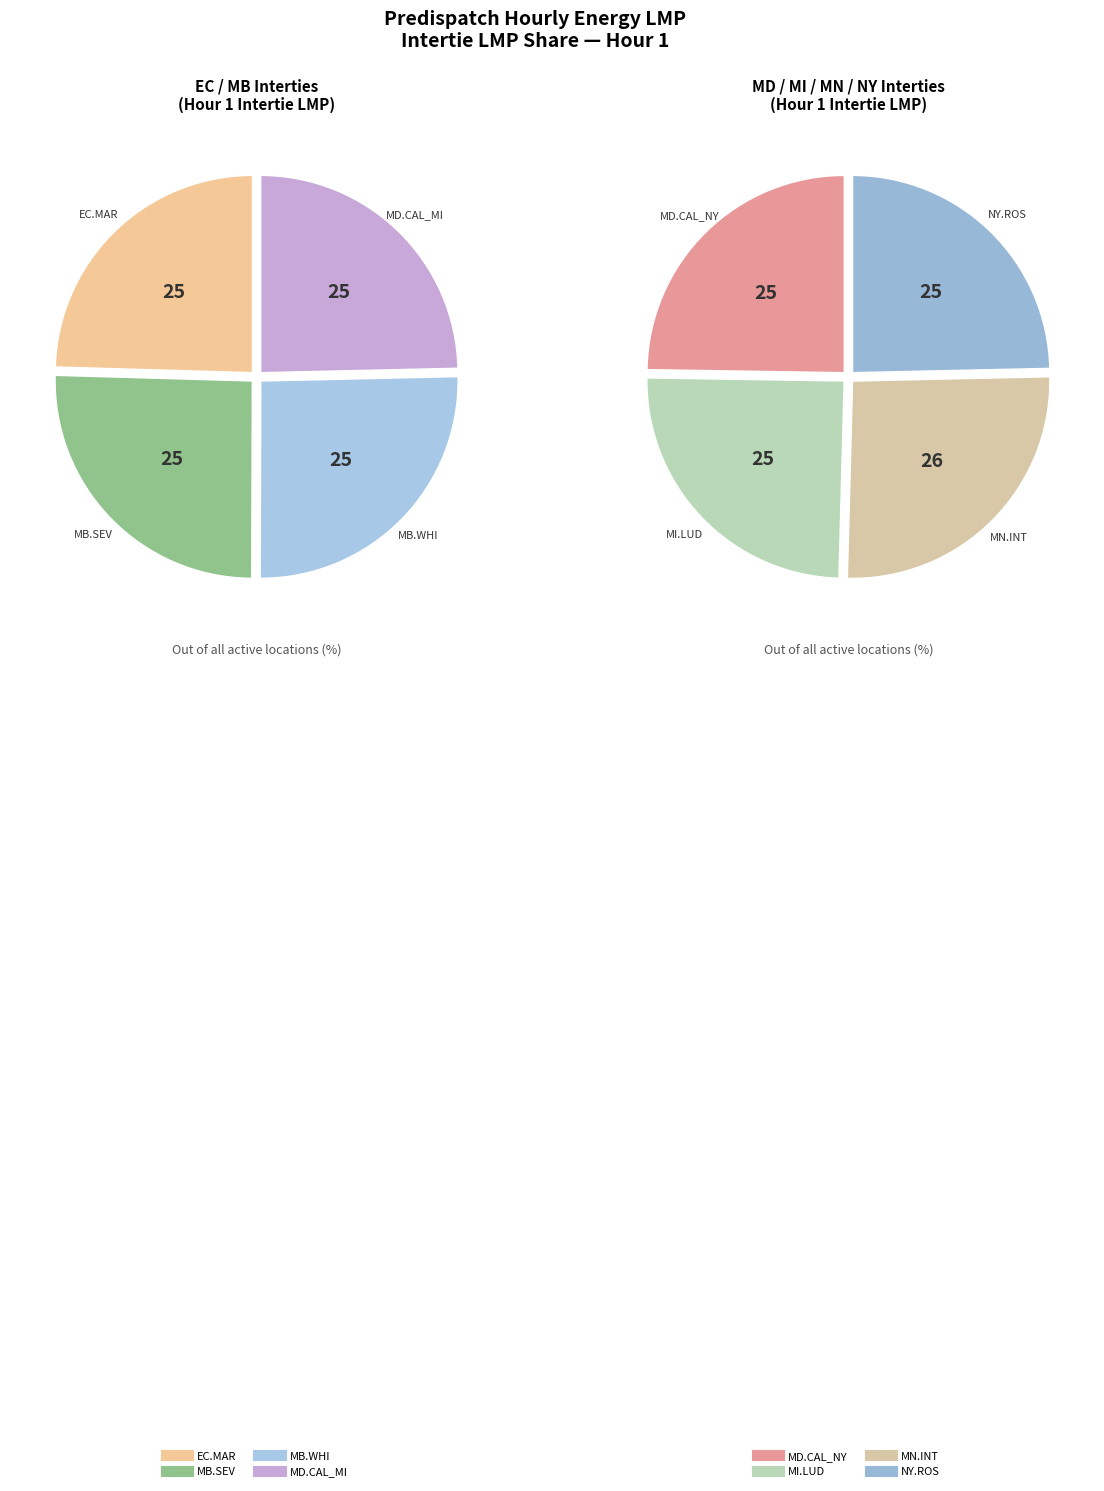

Approximately how many times larger is the value at MD.CALVERTCLIFF_NYSI compared to EC.MARITIMES_NYSI?

1.0